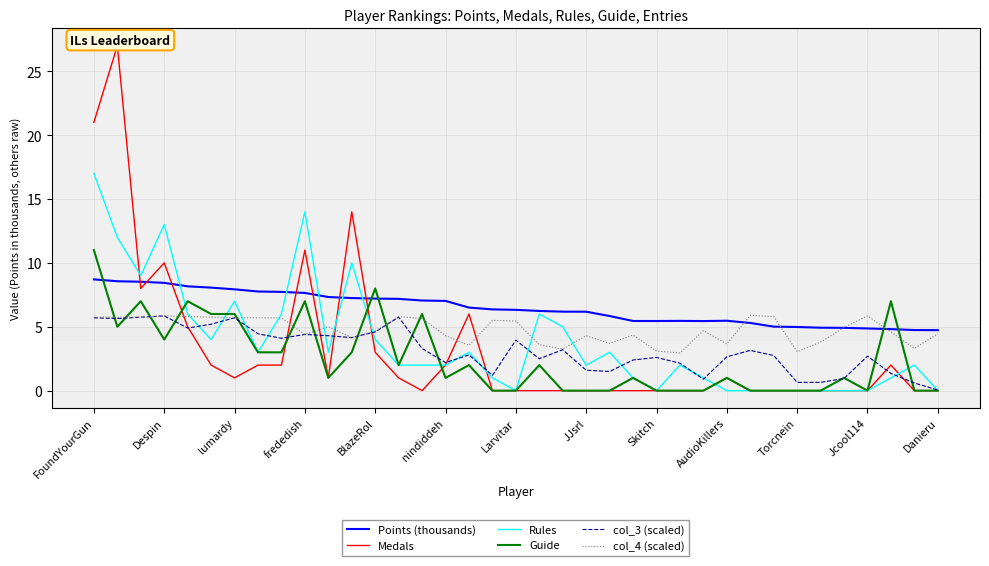

Which series ends up on top after the final intersection of Points (thousands) and Guide?

Points (thousands)